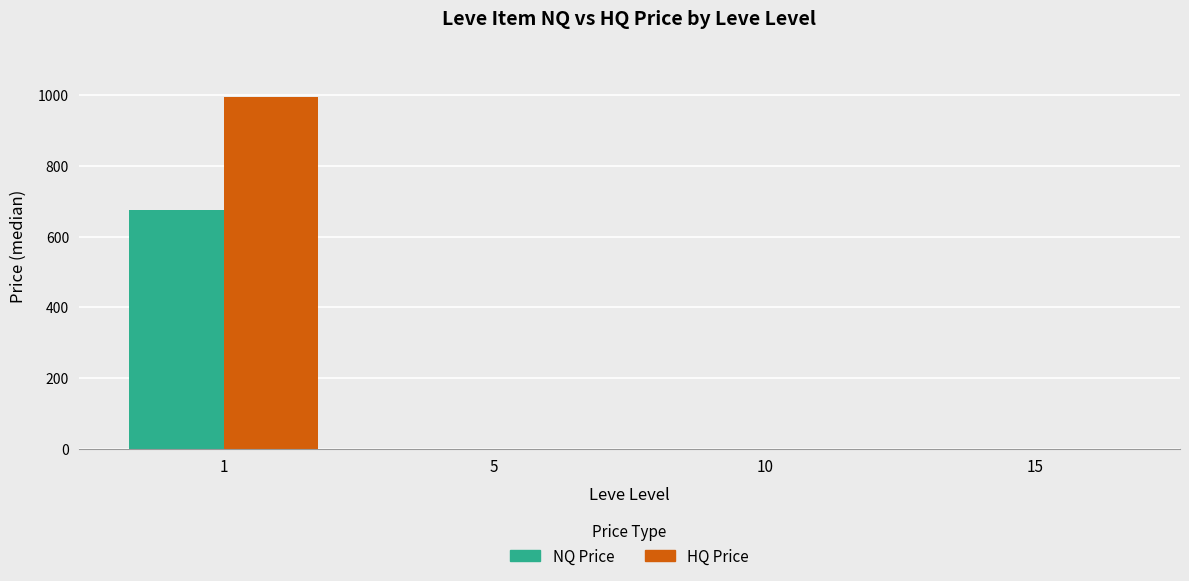

Read the HQ Price value at 1.

996.2